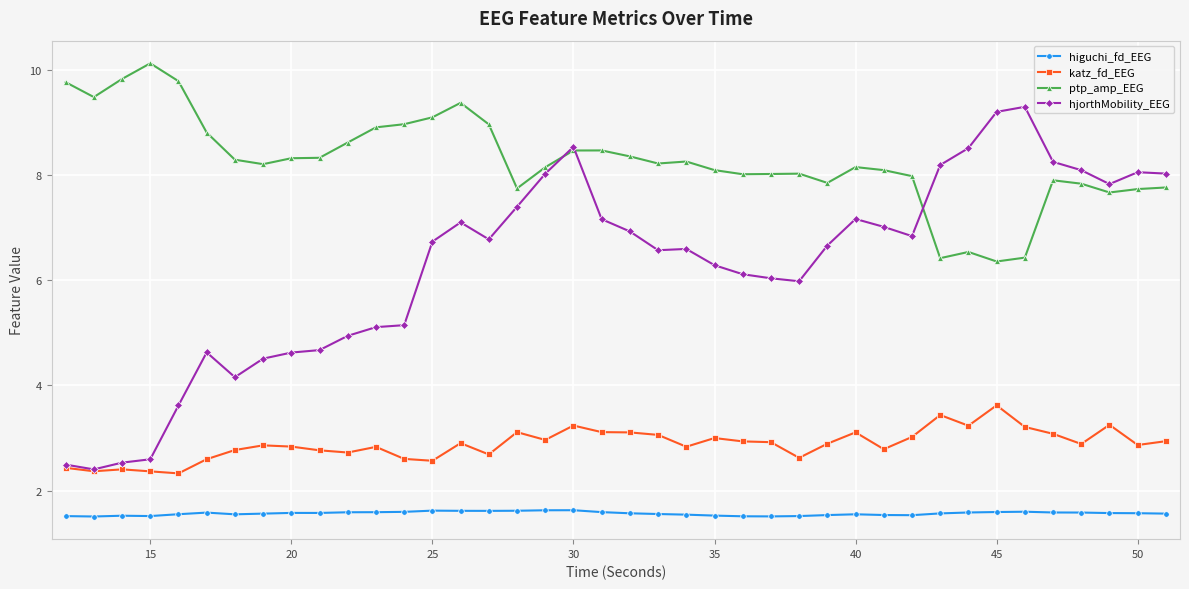

How many lines are shown in the chart?

4